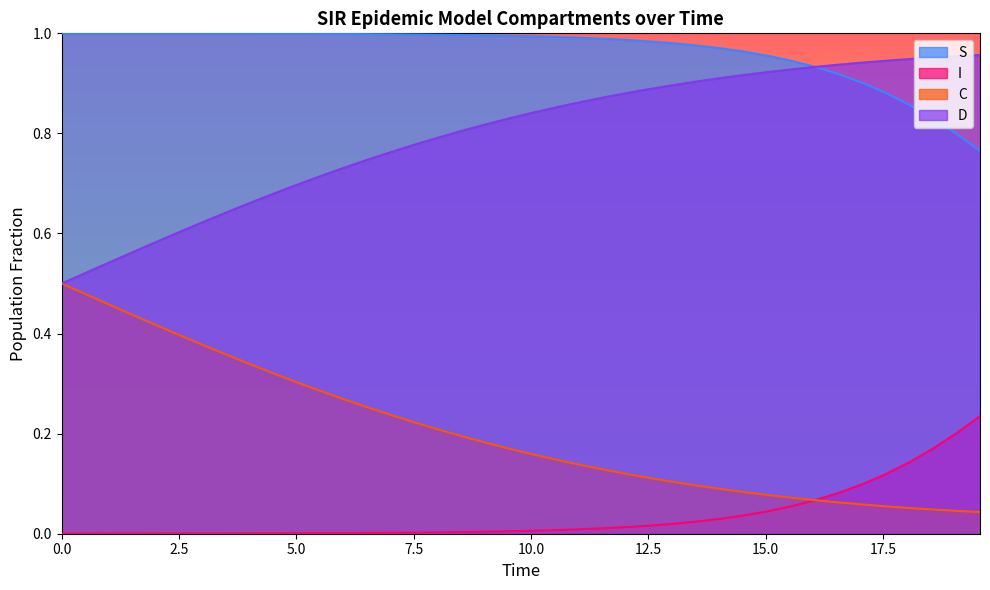

Which series has the largest total across all categories?

S